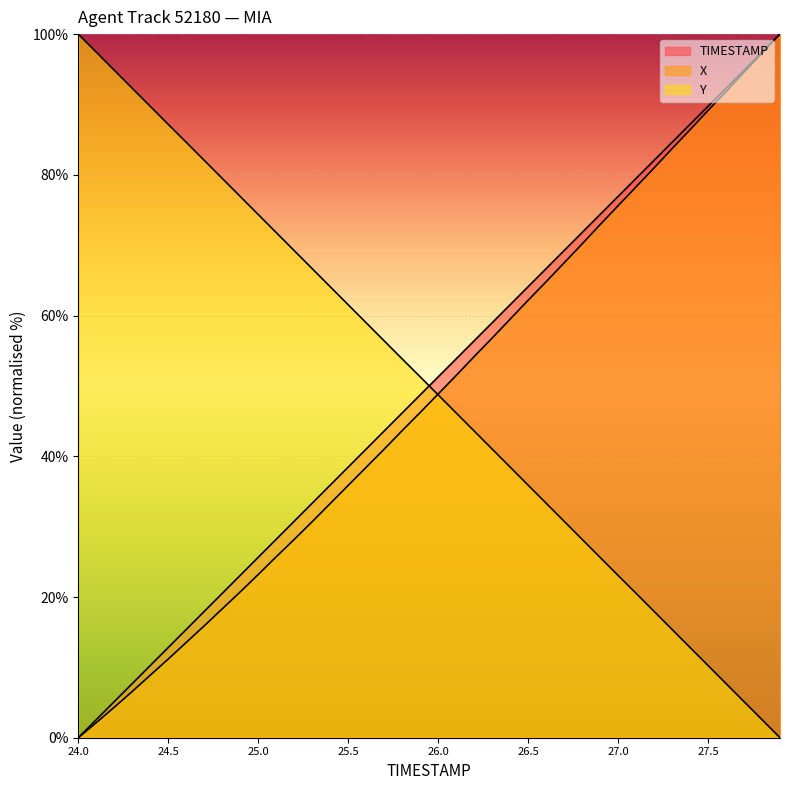

What position from the right is 25.2?

28